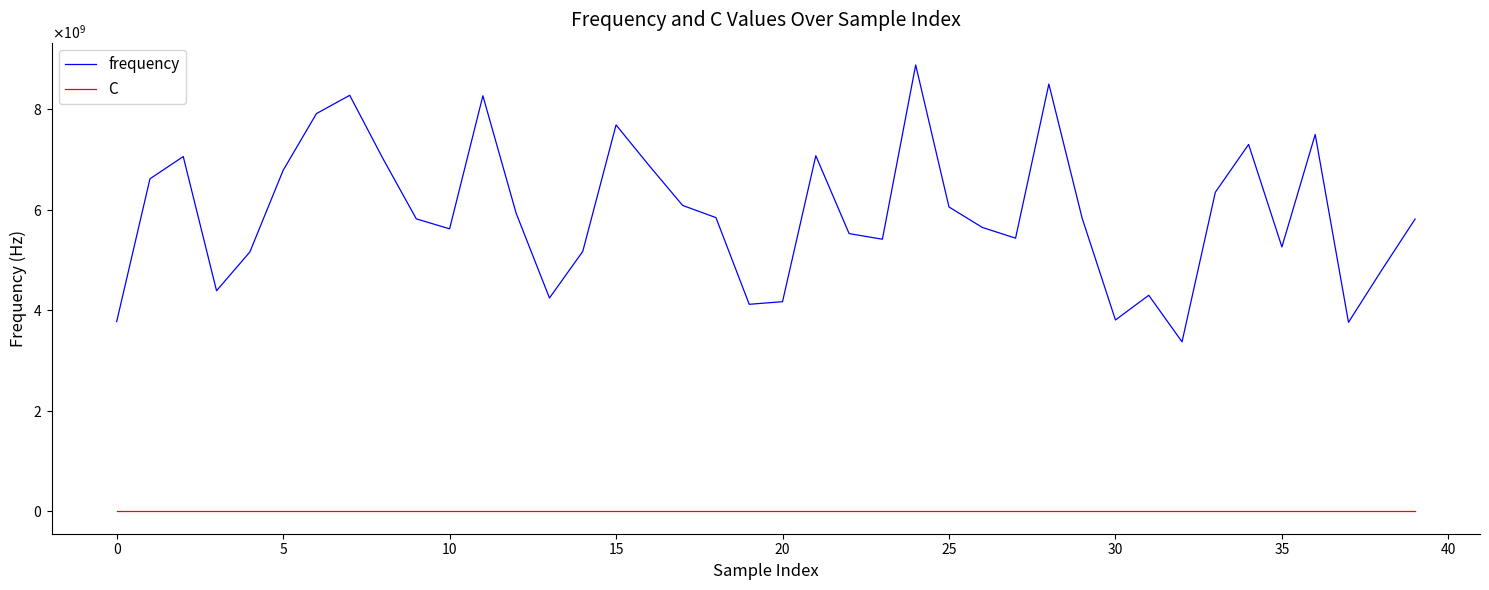

What are all the series names shown in the legend?

frequency, C